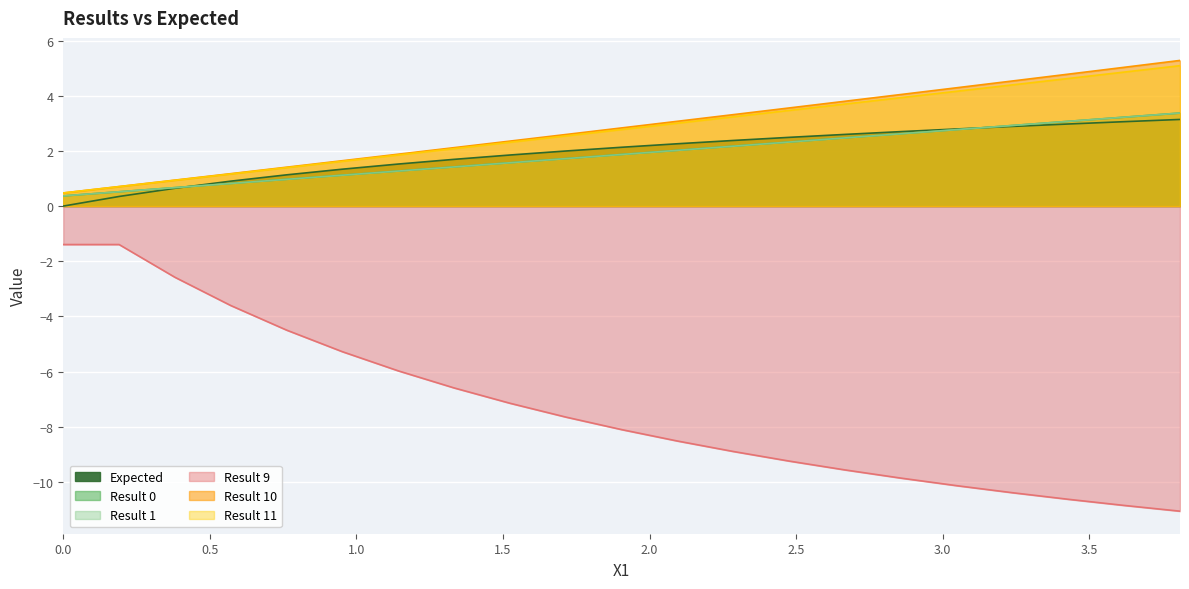

What is the value of the Result 9 point at the 7th from the left?

-6.0